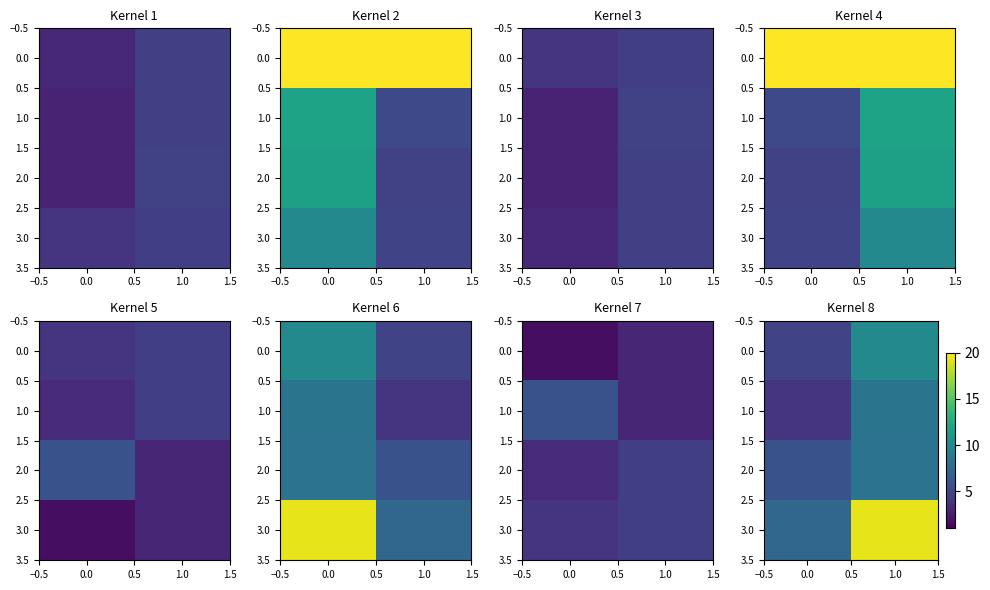

Is the value of 2.0 at 1.0 greater than the value of 0.0 at 1.0?

No